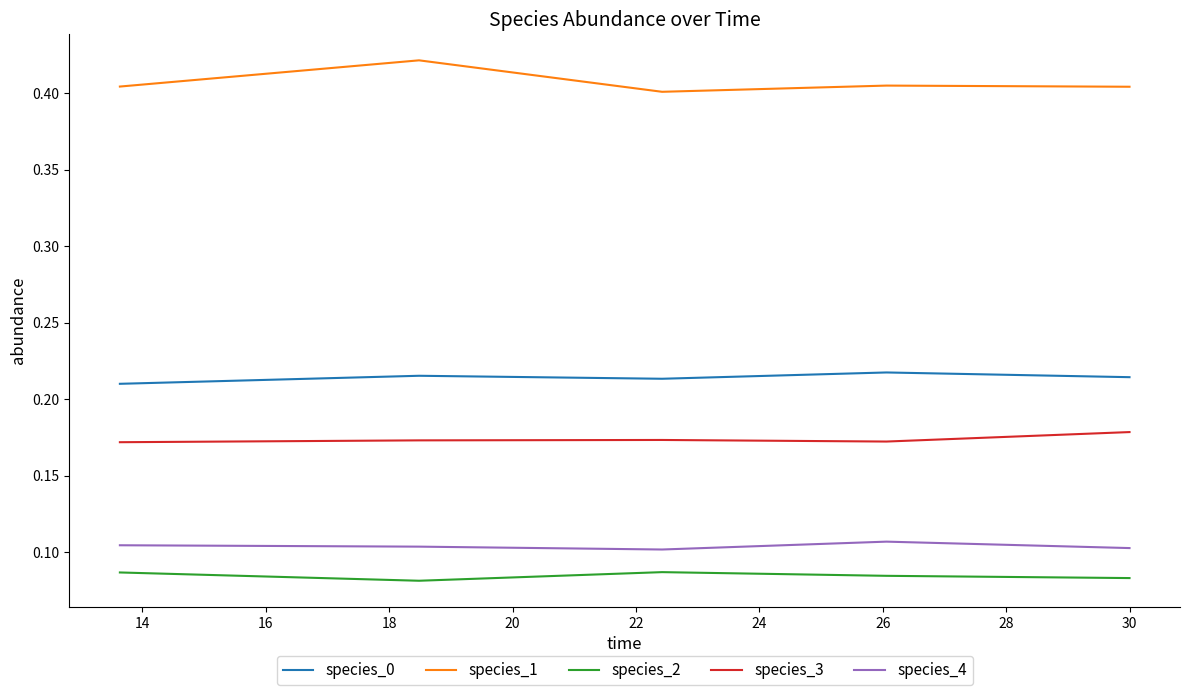

True or false: species_1 and species_4 intersect in this chart.

False